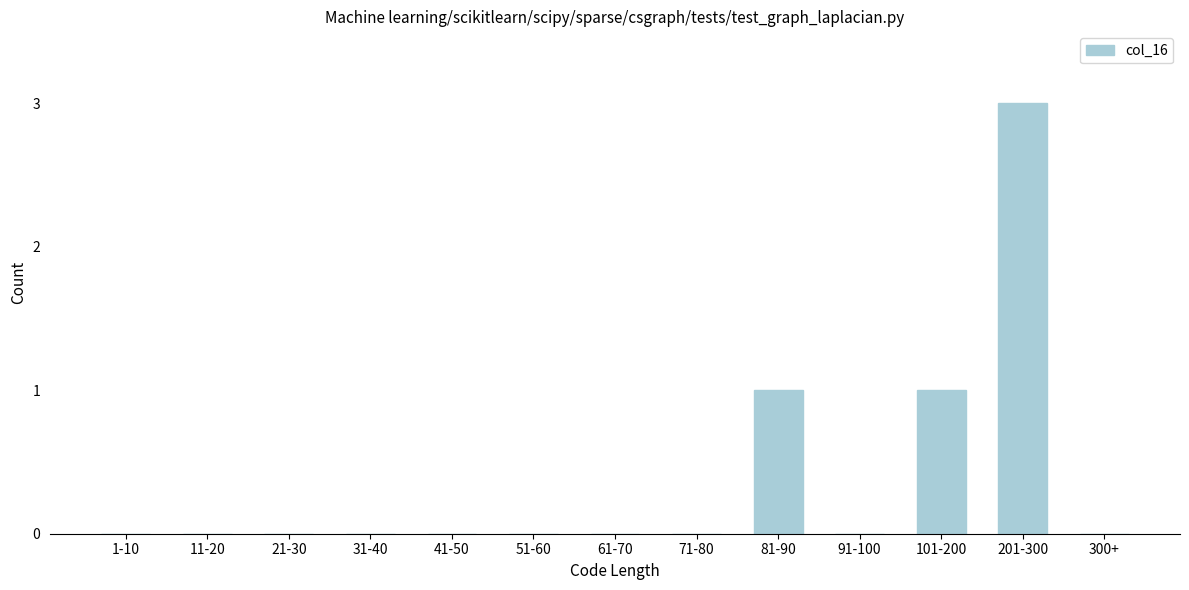

Reading right to left, transcribe all the data shown in this chart.

300+=0	201-300=3	101-200=1	91-100=0	81-90=1	71-80=0	61-70=0	51-60=0	41-50=0	31-40=0	21-30=0	11-20=0	1-10=0